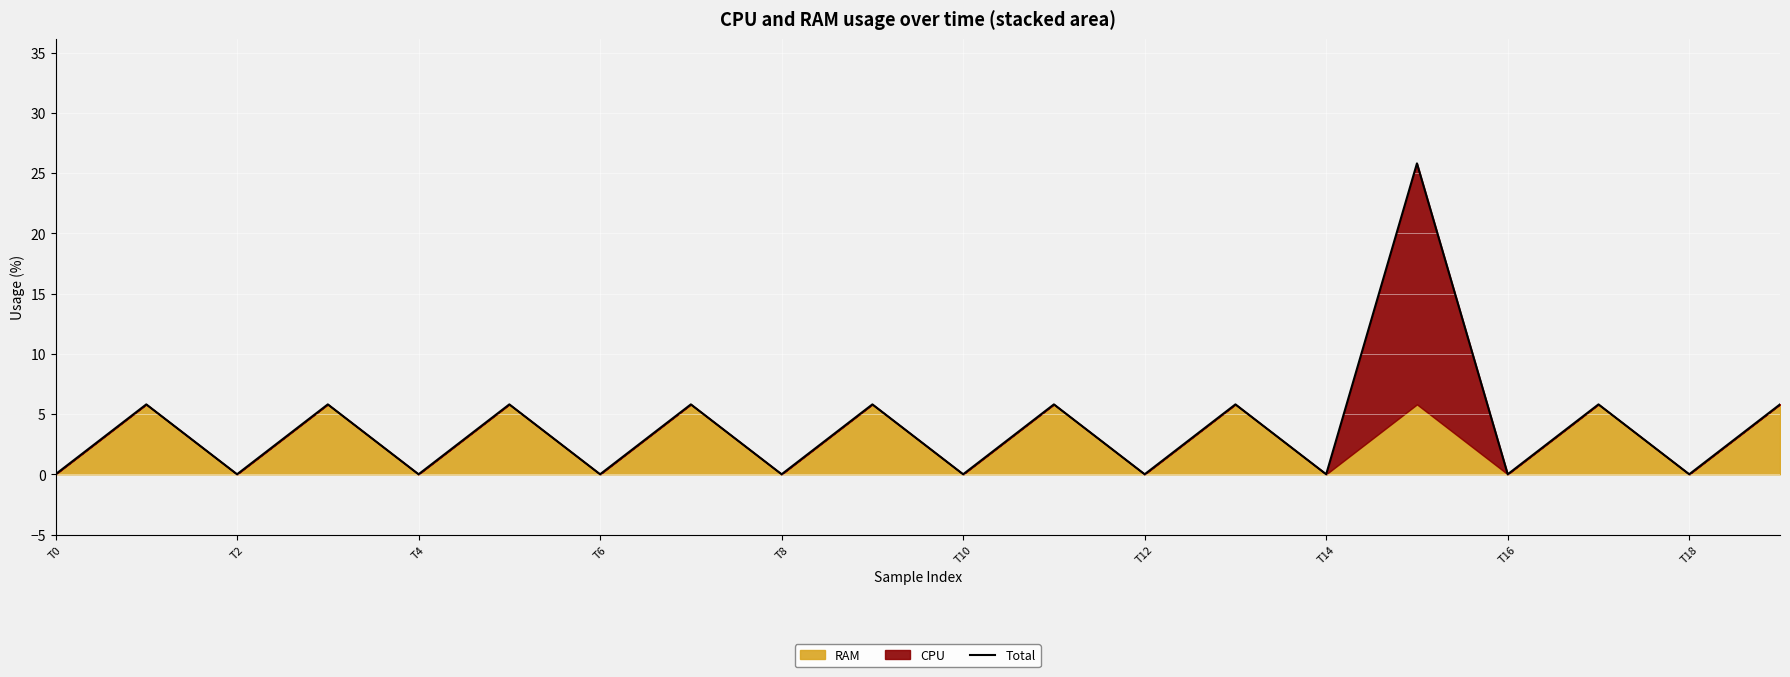

What is the highest value of the Total series?

25.8